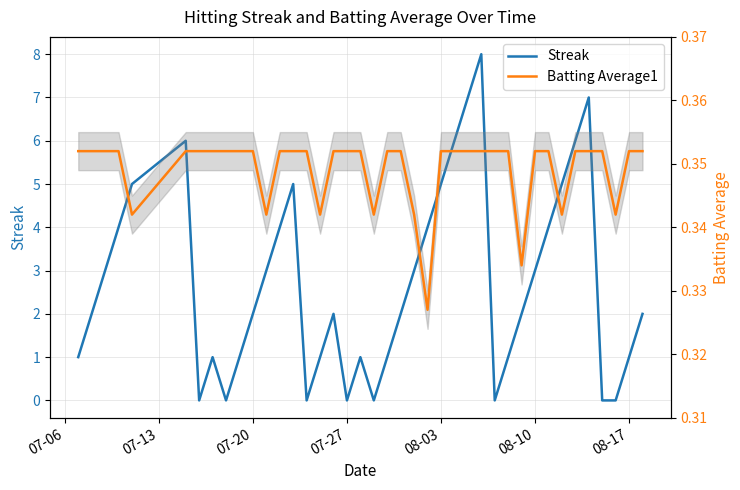

Count the number of data series in this chart.

2